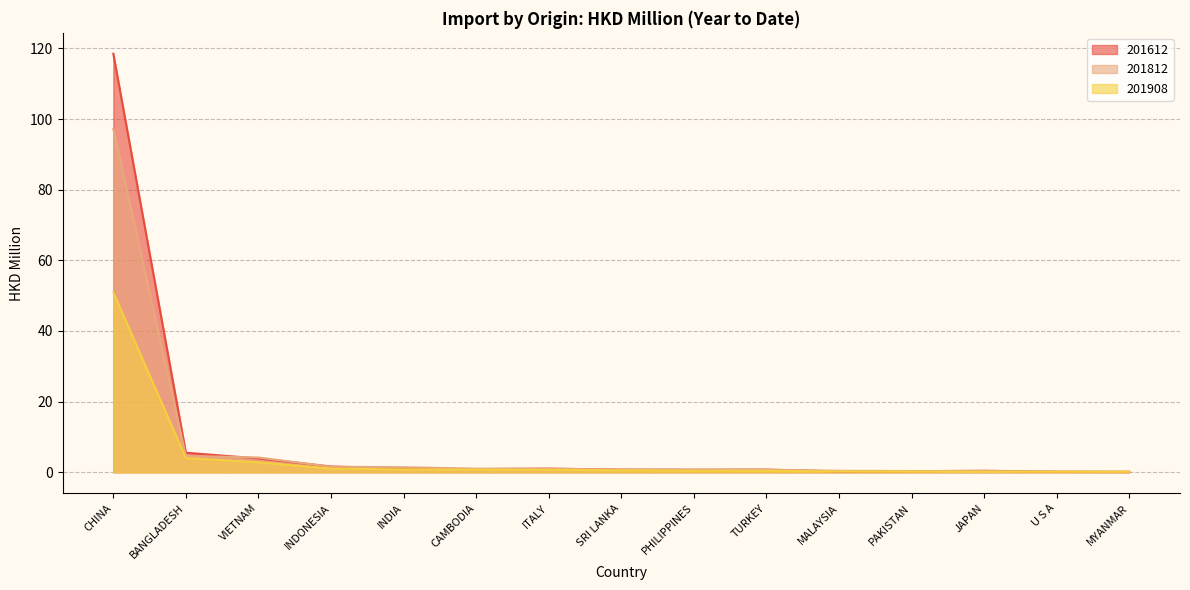

How many data points does each series have?

15